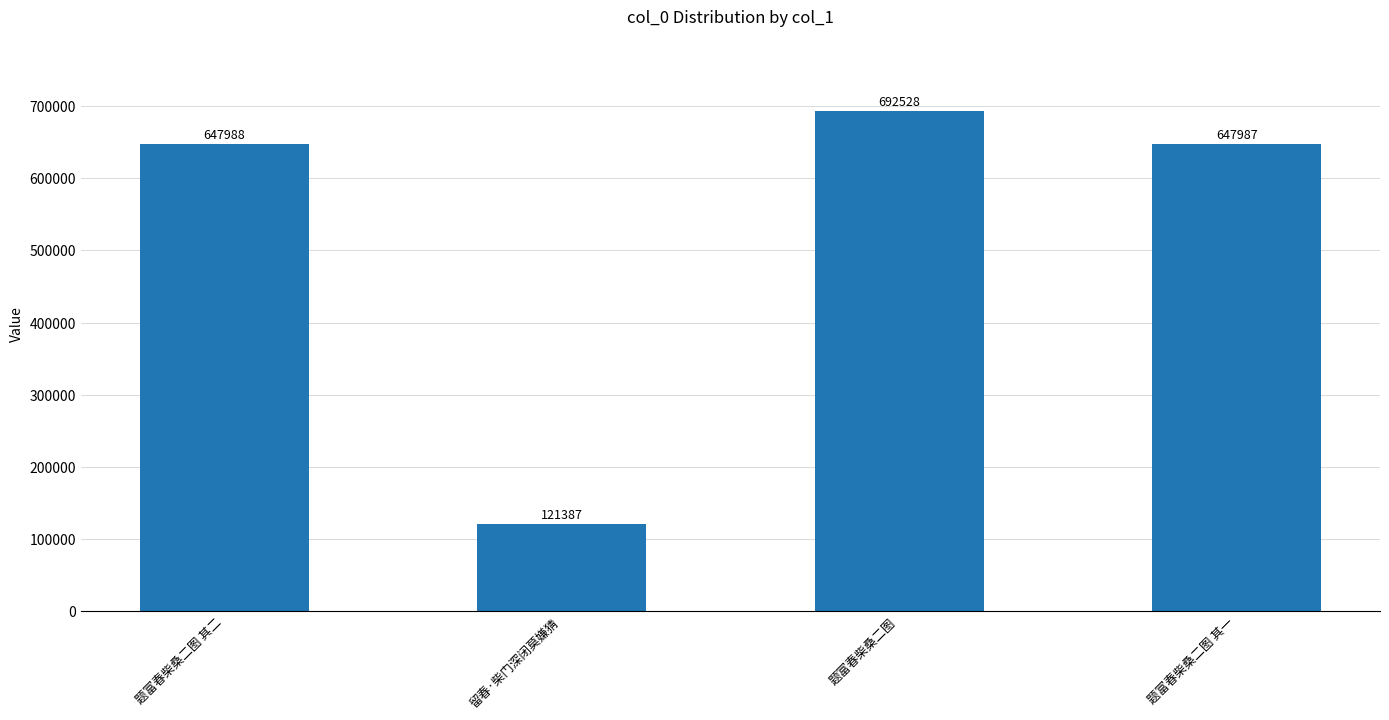

What is the difference between the maximum and second lowest values?

44541